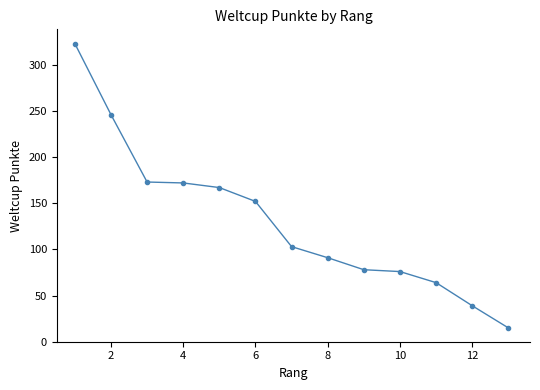

True or false: there are more than 2 points higher than both neighbors.

False